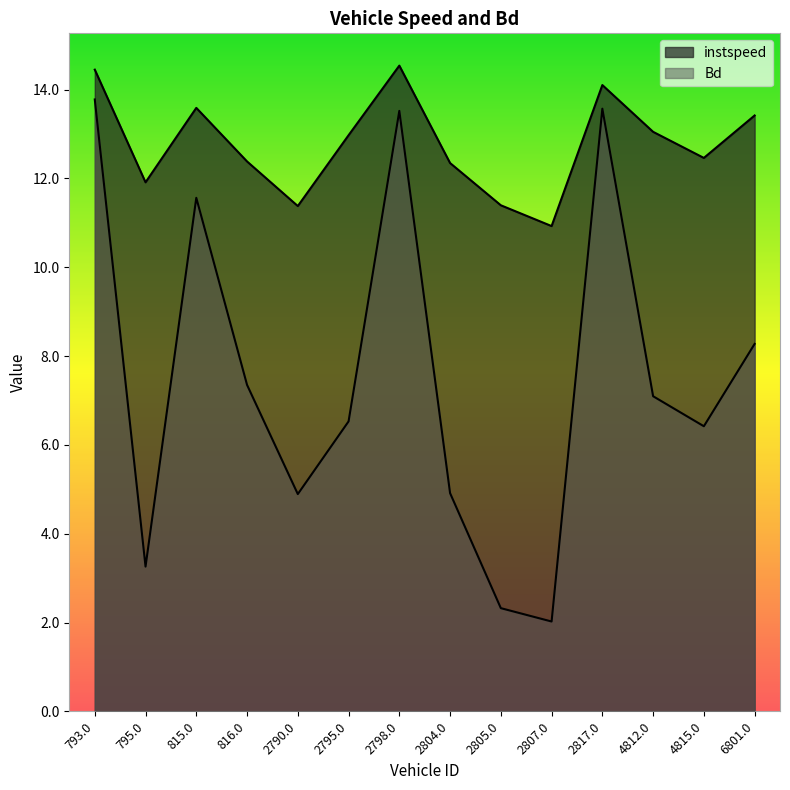

Which series has the widest spread of values?

Bd